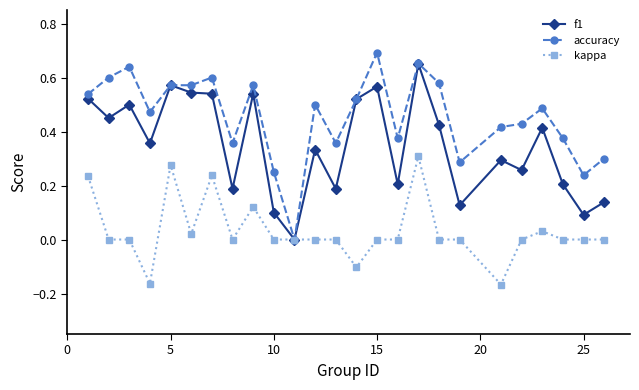

List the series in order of their overall mean, lowest first.

kappa, f1, accuracy